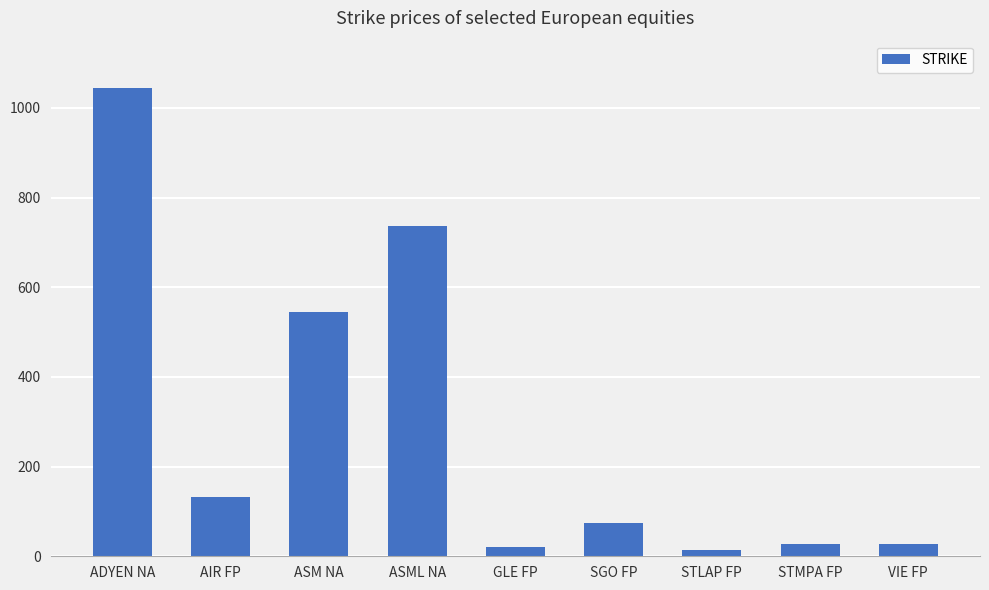

What is the greatest value displayed?

1043.8